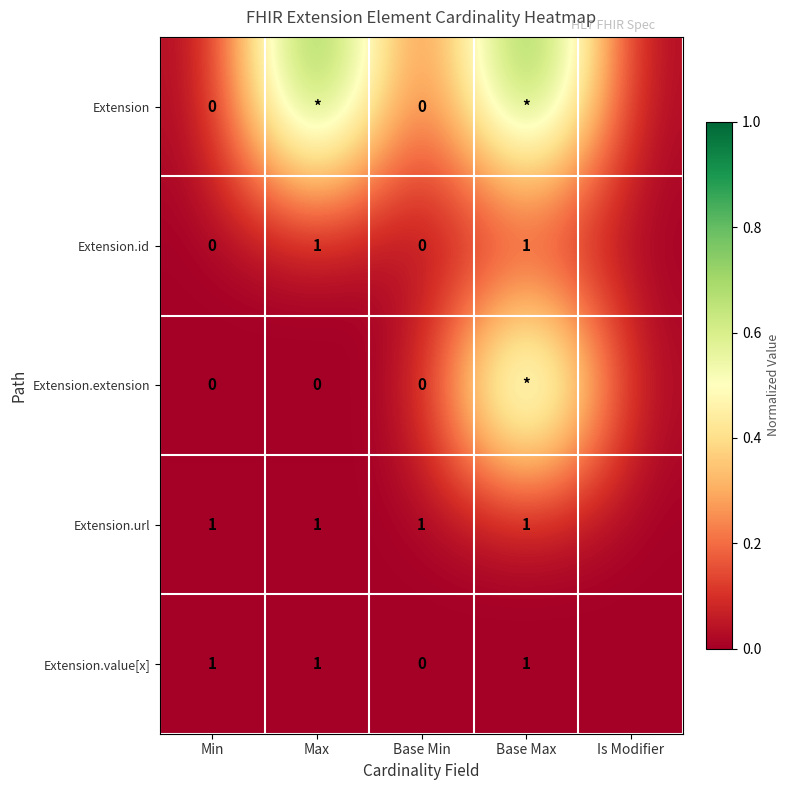

What is the maximum value shown in the chart?

1.0